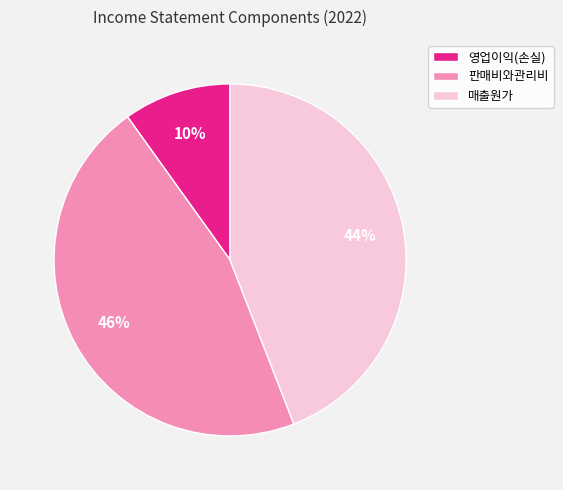

Which has a higher value, 매출원가 or 판매비와관리비?

판매비와관리비